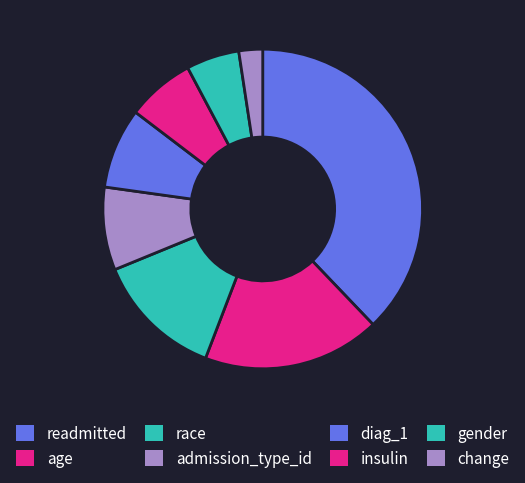

Which has a higher value, age or race?

age